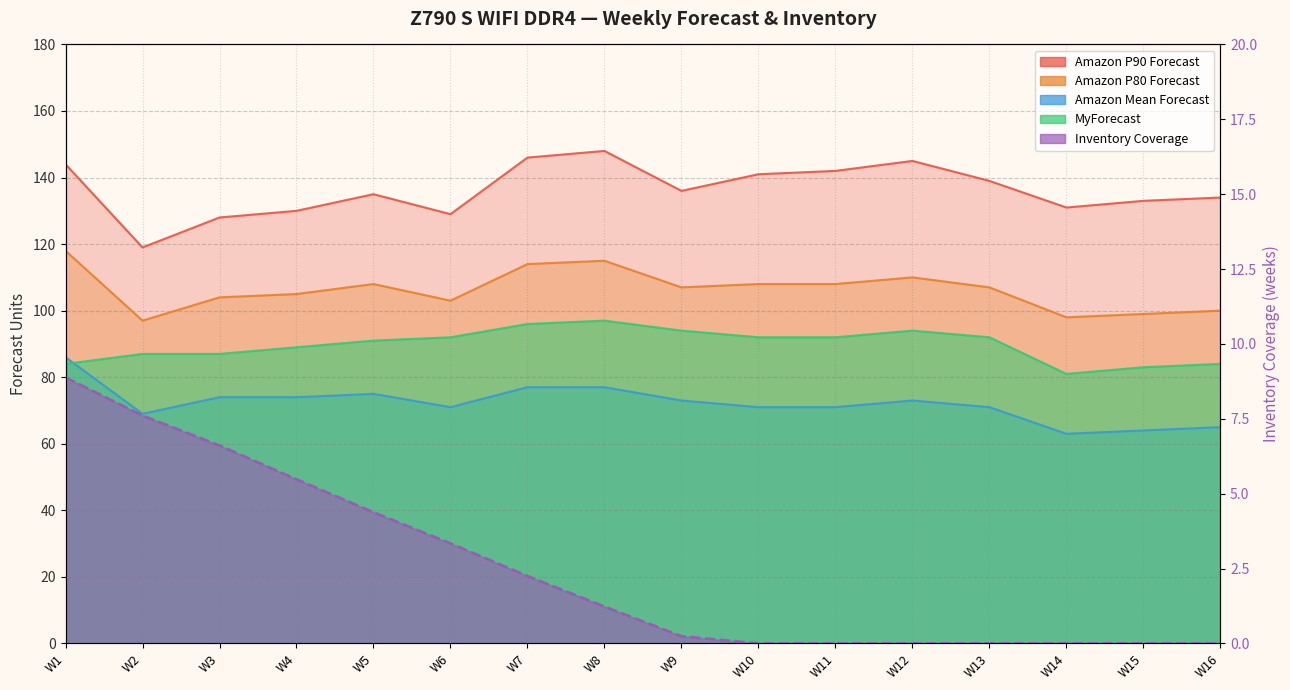

True or false: Amazon Mean Forecast and Amazon P80 Forecast intersect in this chart.

False